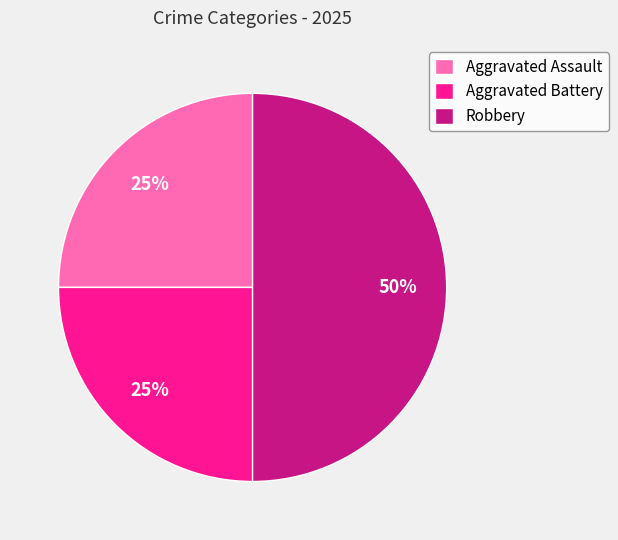

How many segments does this pie chart have?

3